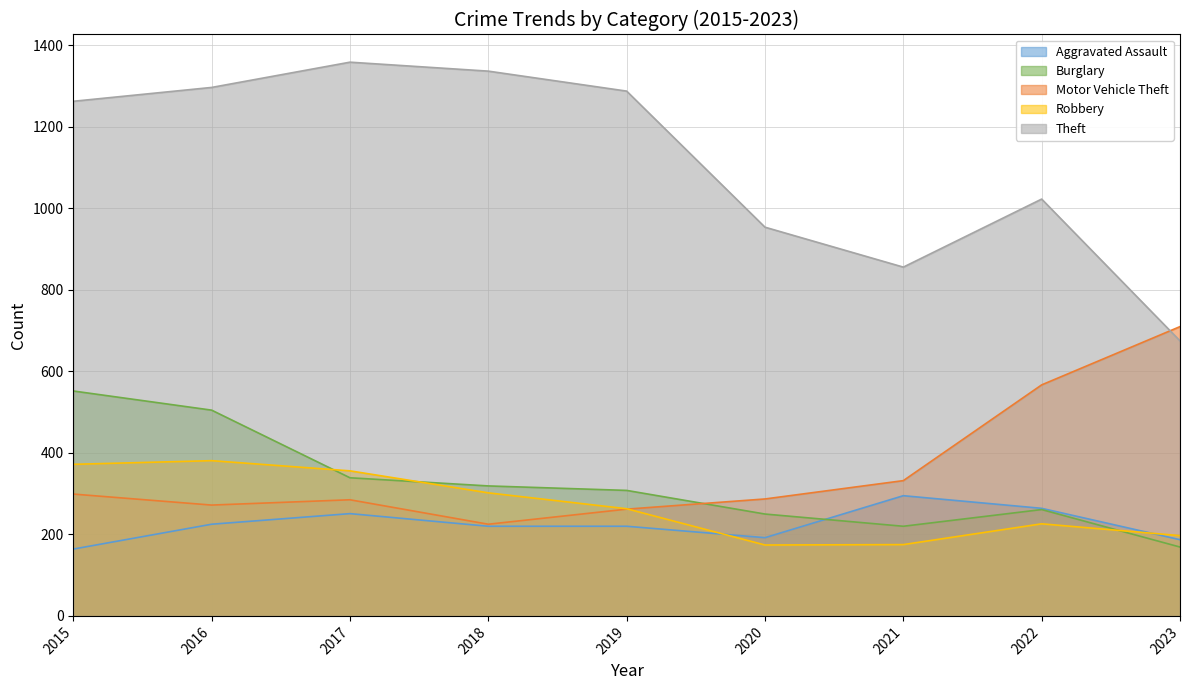

Which series has the largest total across all categories?

Theft